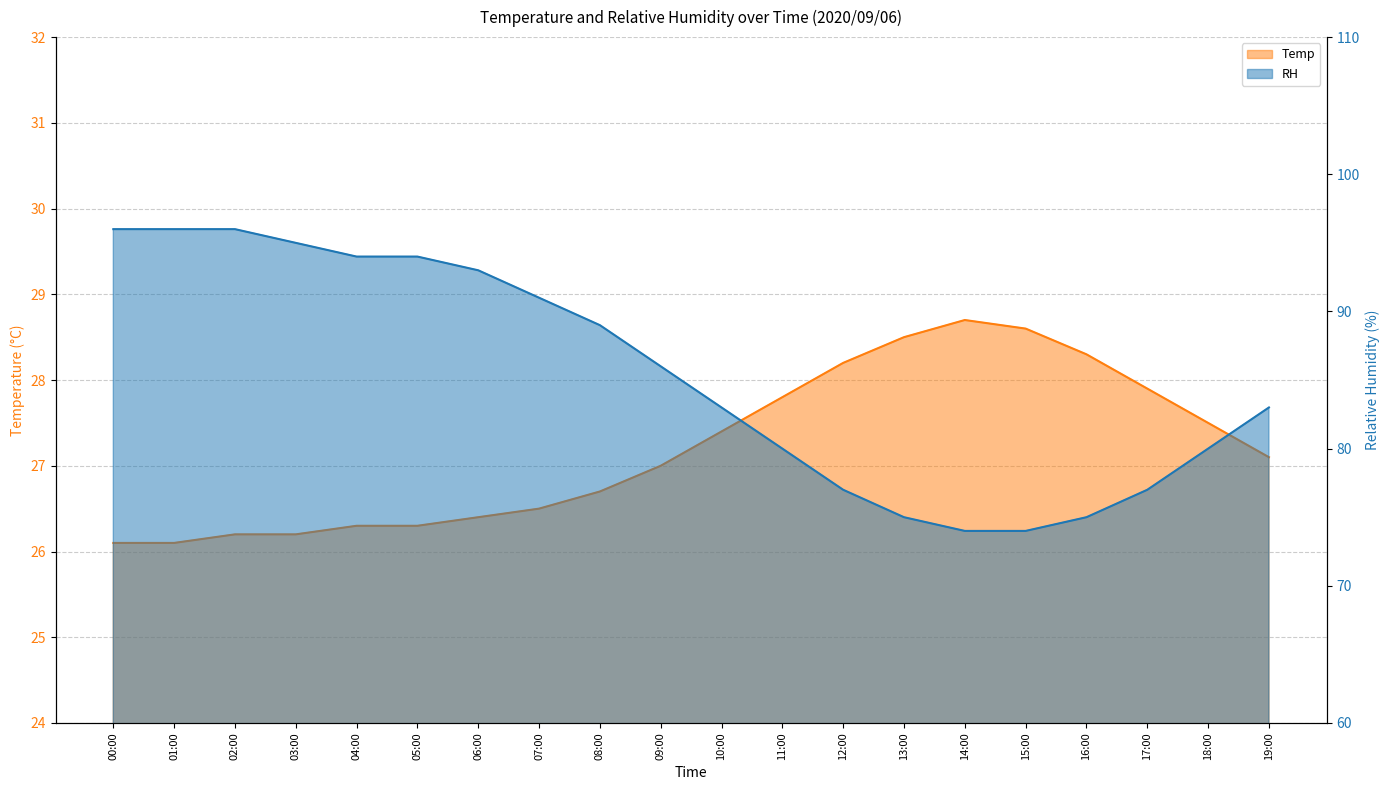

The value of Temp at 10:00 is 39.3. True or false?

False